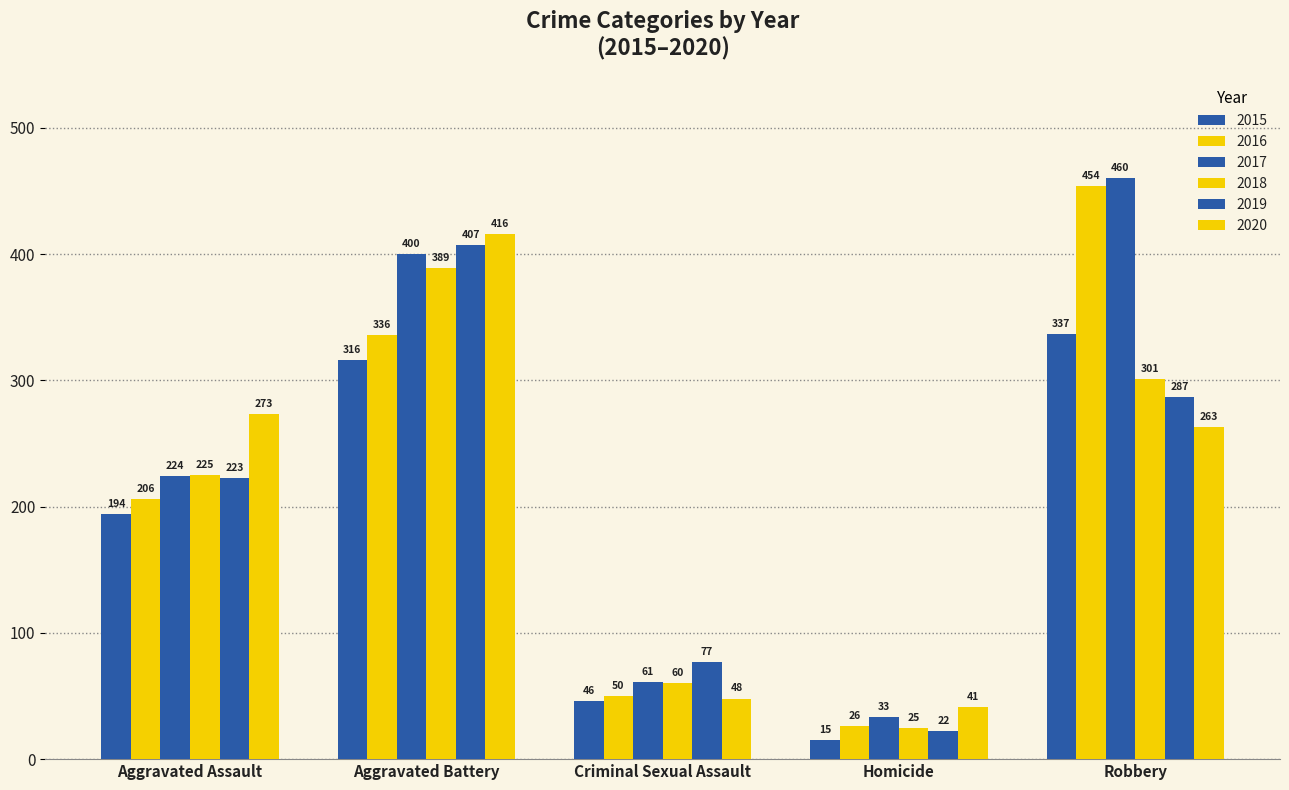

How many series are shown in this chart?

6